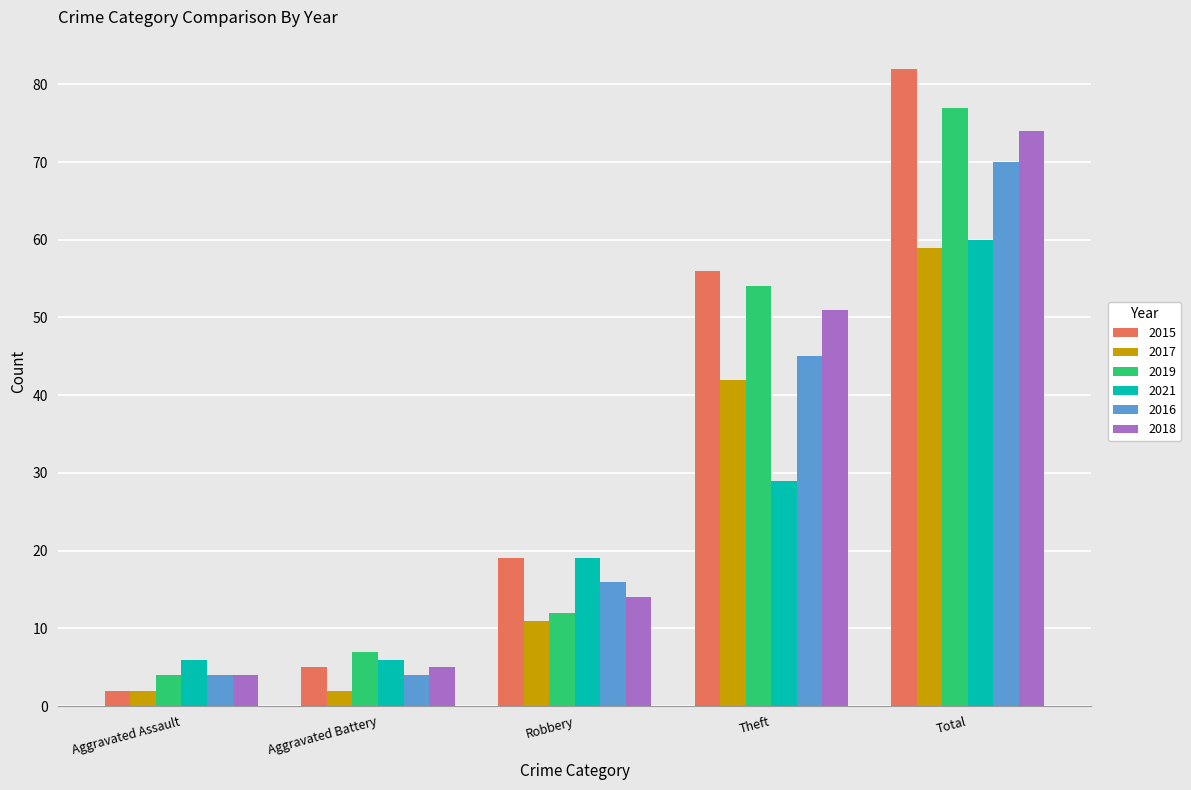

What is the label of the 4th bar from the right?

Aggravated Battery